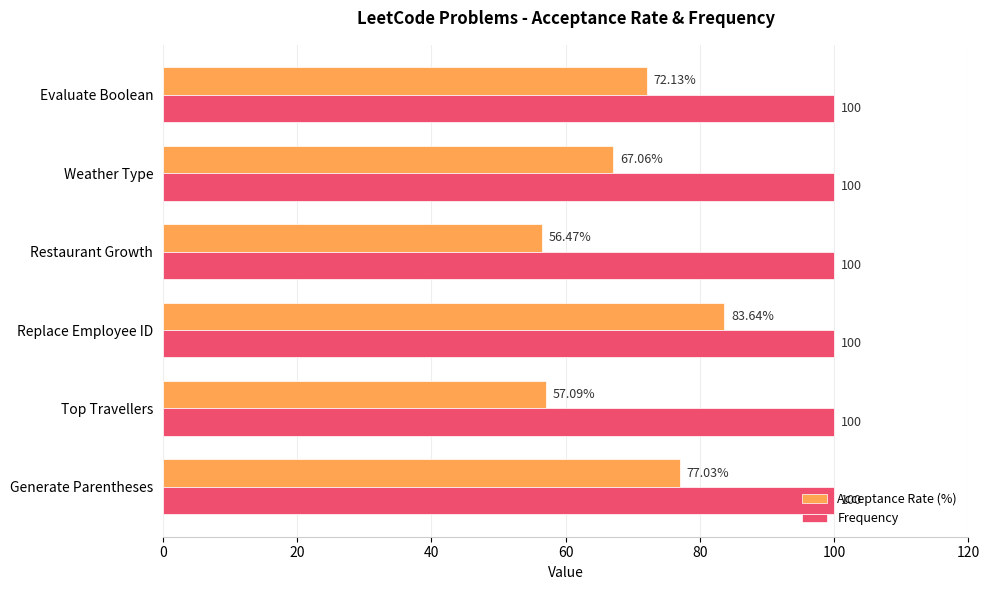

What are all the series names shown in the legend?

Acceptance Rate (%), Frequency